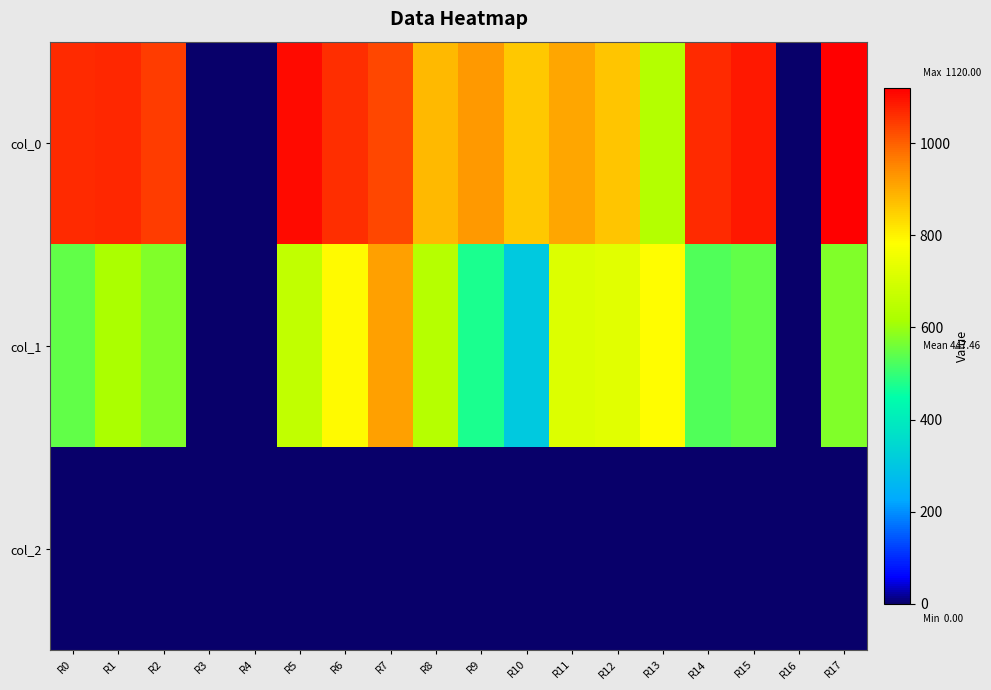

What is the total value across all series at R9?

1401.2